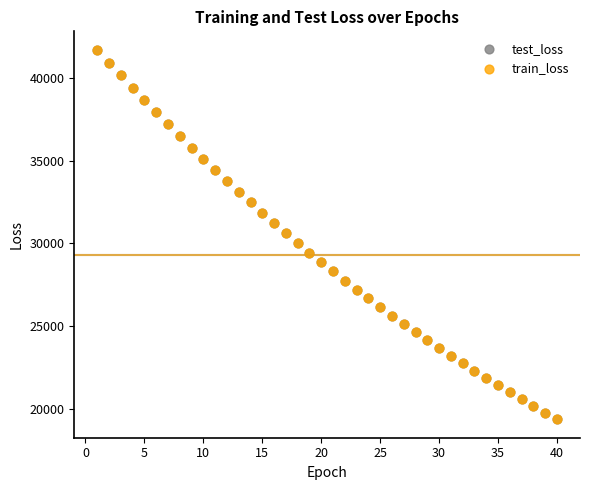

What are all the series names shown in the legend?

test_loss, train_loss